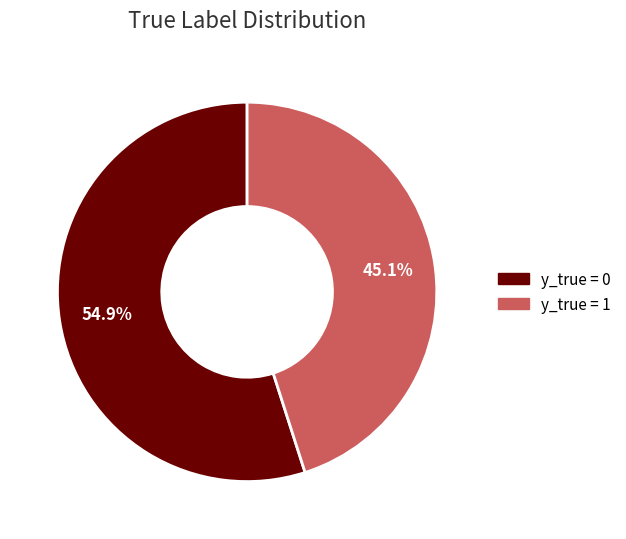

True or false: y_true = 0 accounts for 42% of the total.

False